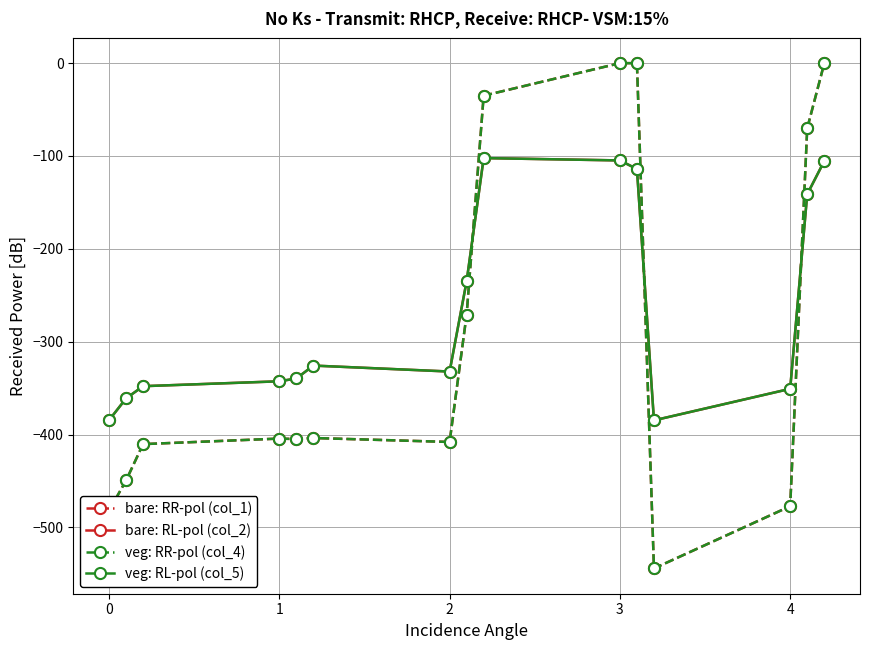

Is this an area chart (filled region under the line)?

No